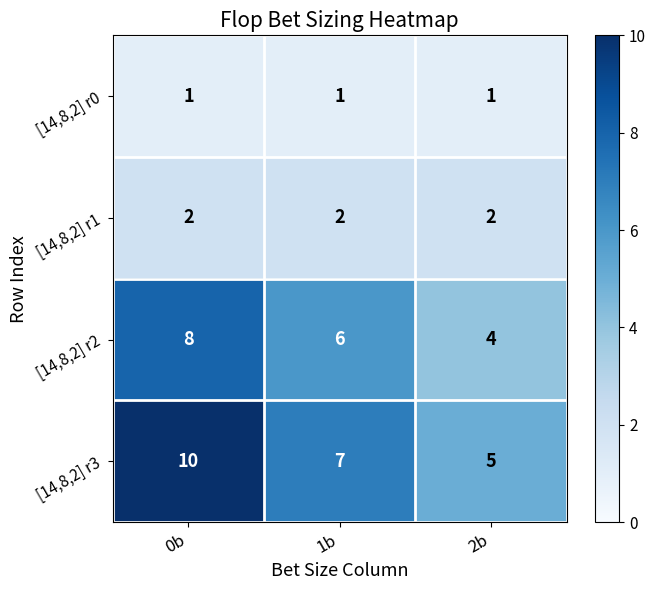

What is the difference between the [14,8,2] r3 values at 0b and 2b?

5